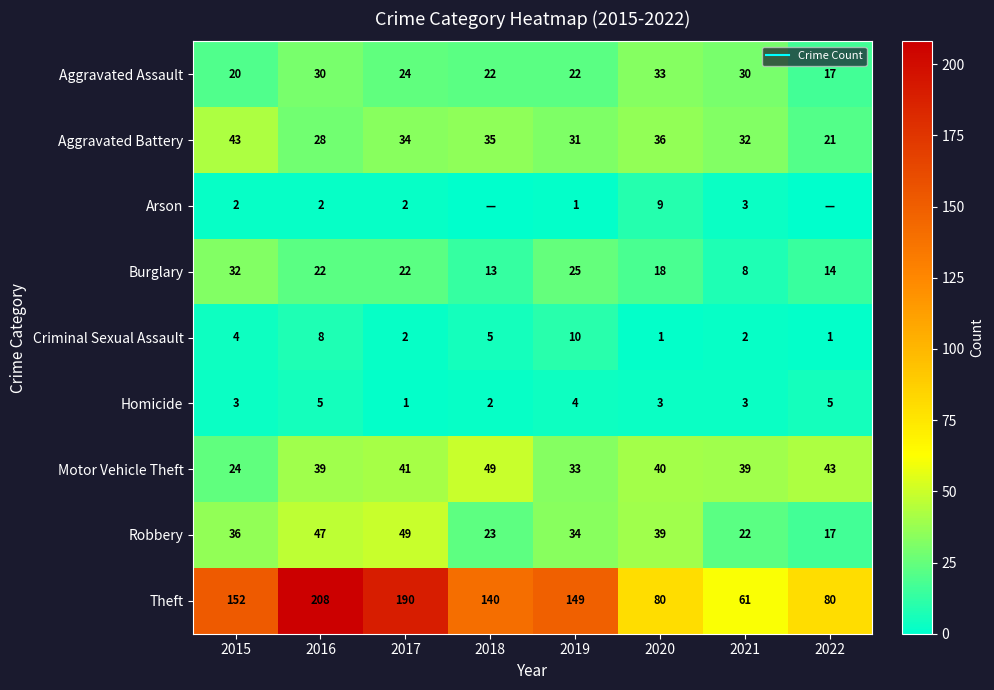

The value of Aggravated Battery at 2021 is 32. True or false?

True